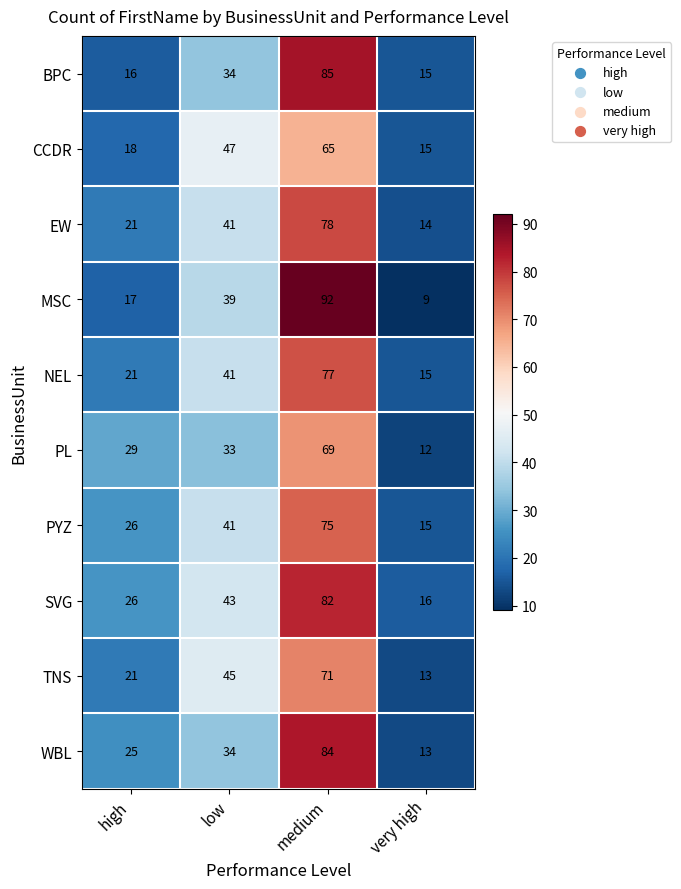

What is the difference between the highest and lowest values at high?

13